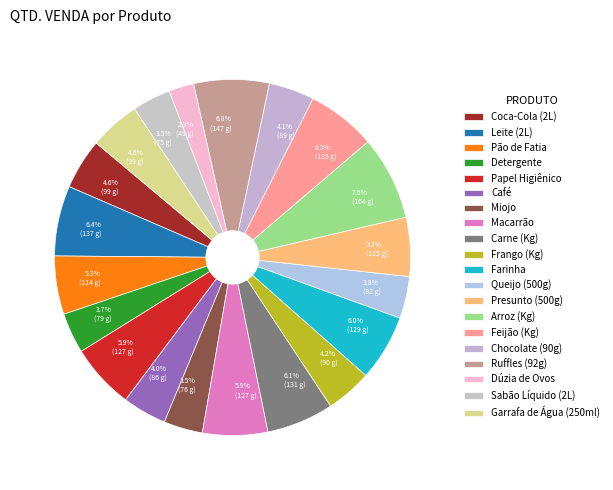

Count the number of slices in the pie.

20